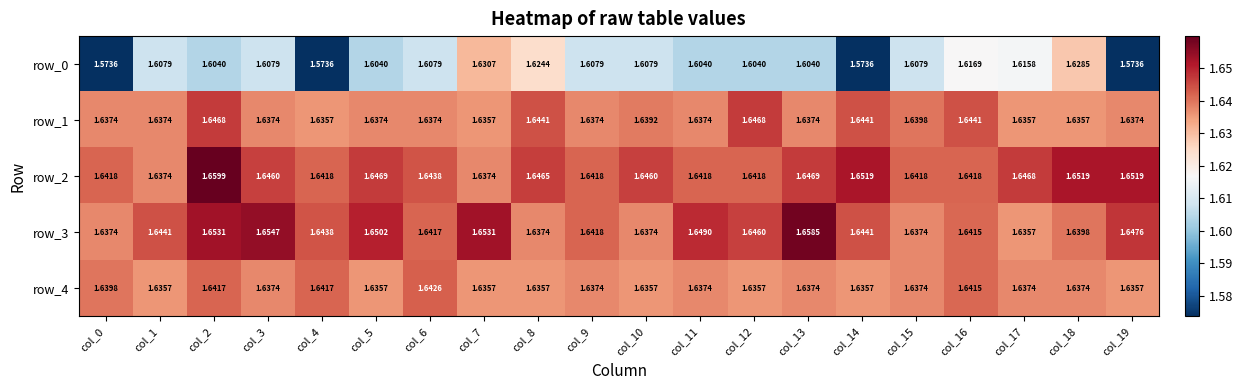

True or false: row_0 has a value of 1.6 at col_18.

True